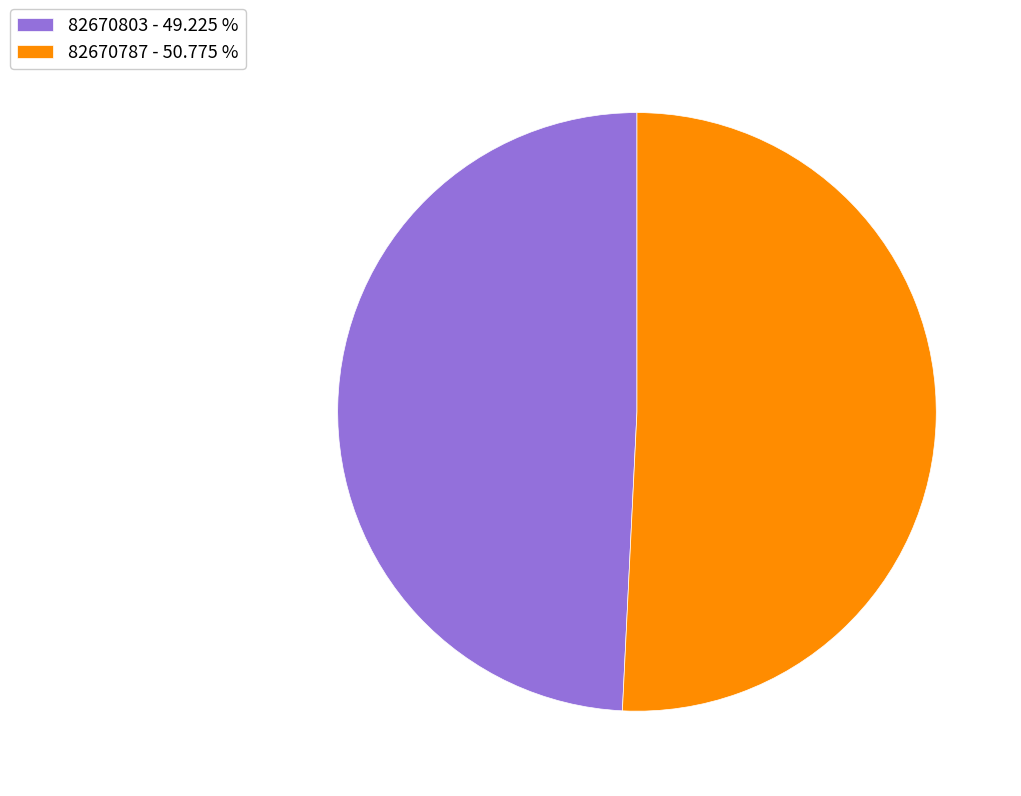

Is the sum of 82670787 and 82670803 greater than half?

Yes